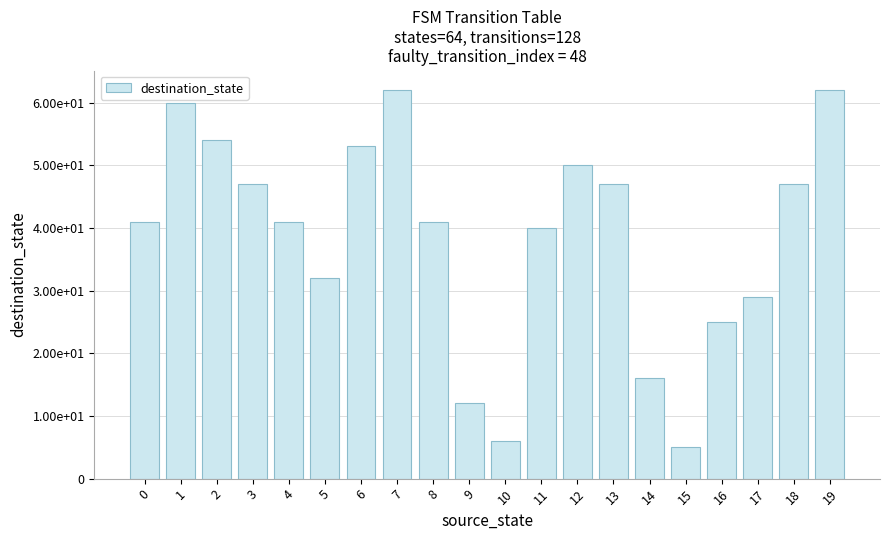

Which category has the highest value across all series?

7